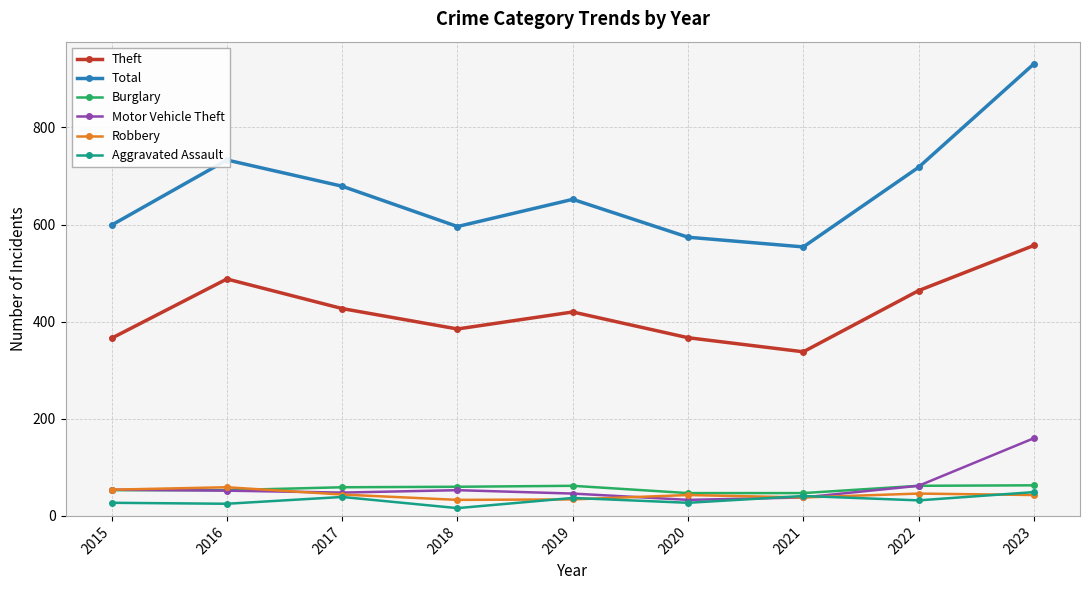

True or false: Robbery and Theft intersect in this chart.

False